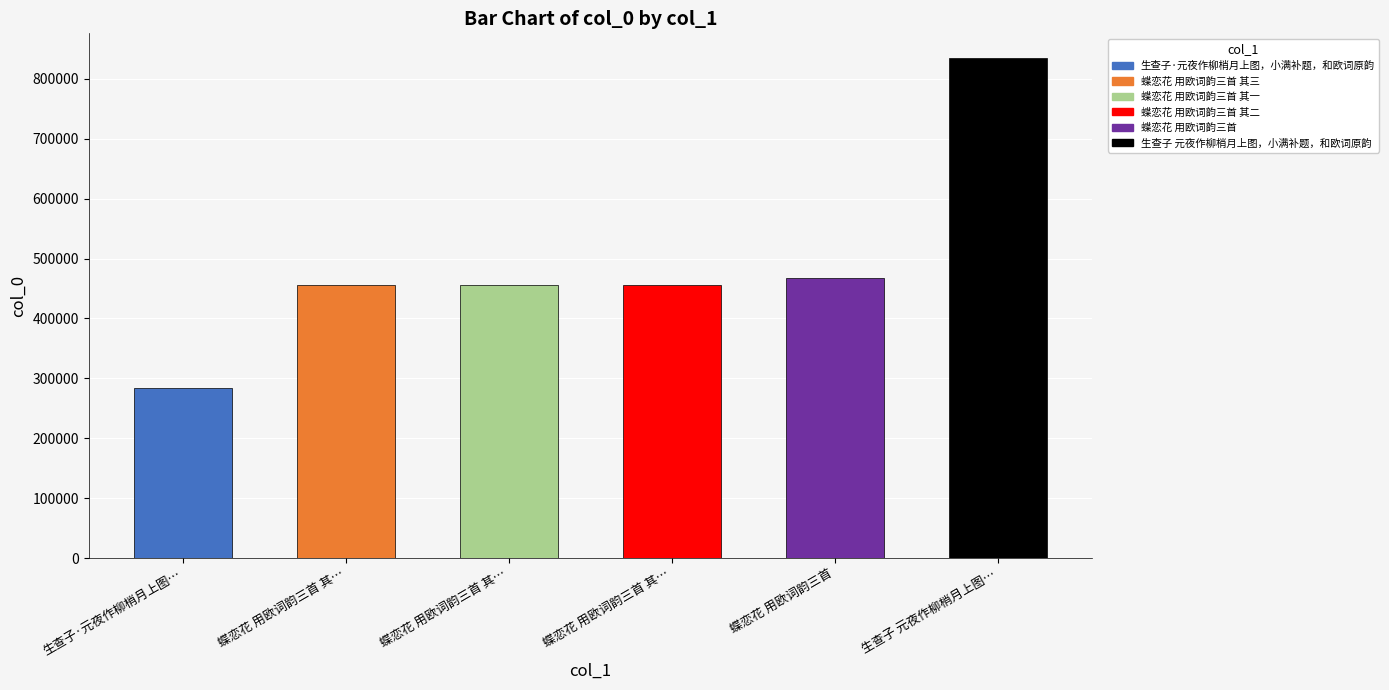

What is the maximum value shown in the chart?

834478